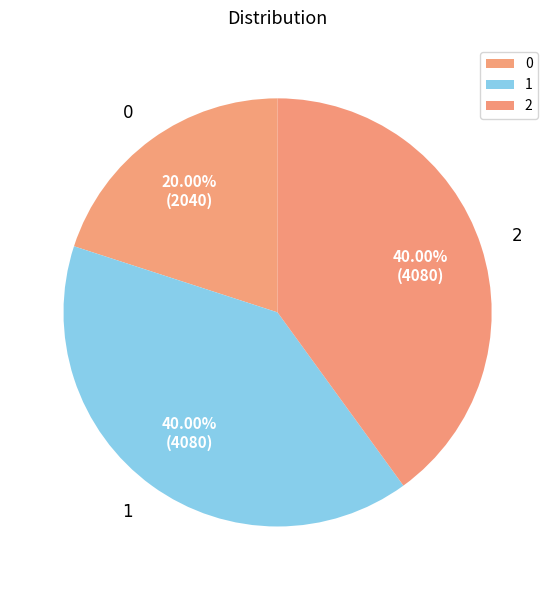

Is it true that 2 is 40% of the pie?

True